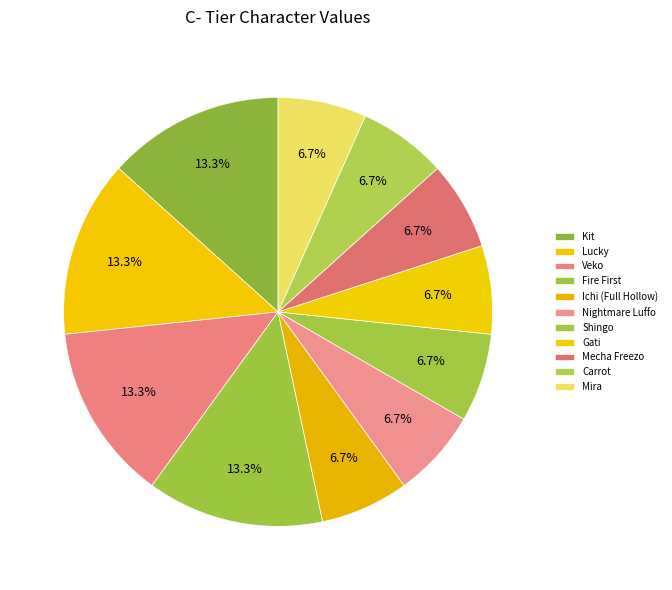

What is the smallest slice in the pie chart?

Ichi (Full Hollow)